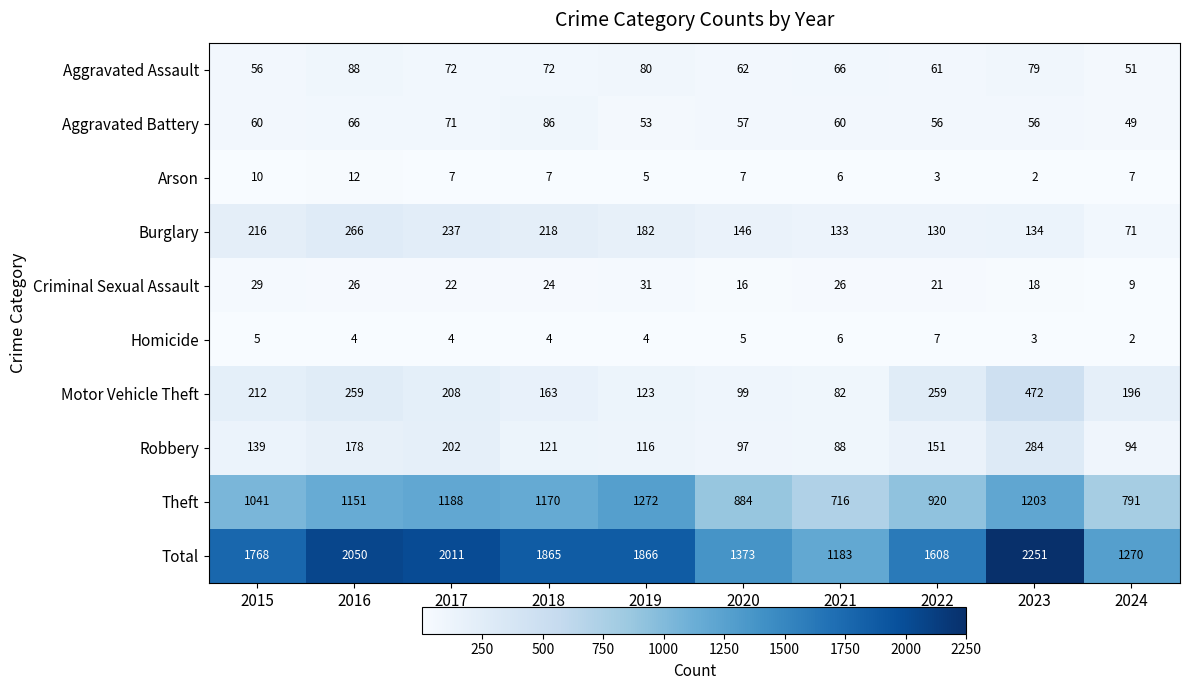

Count the number of categories in the chart.

10